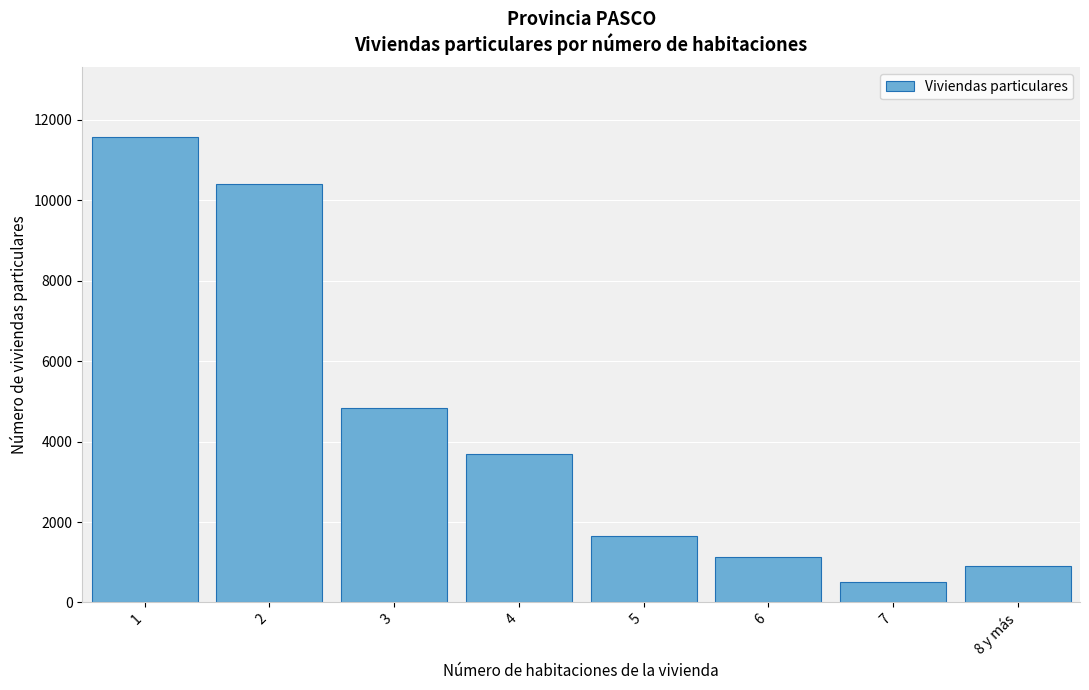

Reading left to right, what are all the values shown in this chart?

11573	10397	4835	3697	1648	1126	500	917